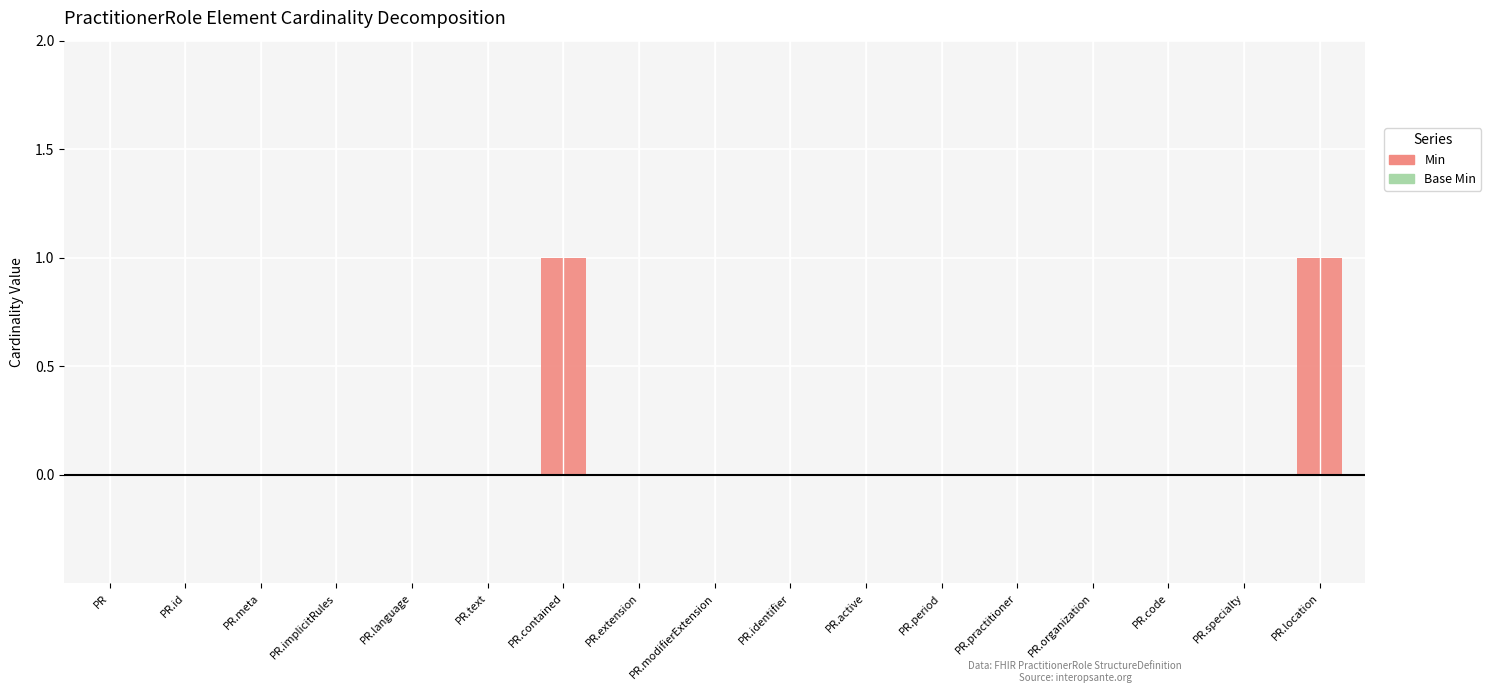

Is it true that the value at PR.identifier is -1?

False